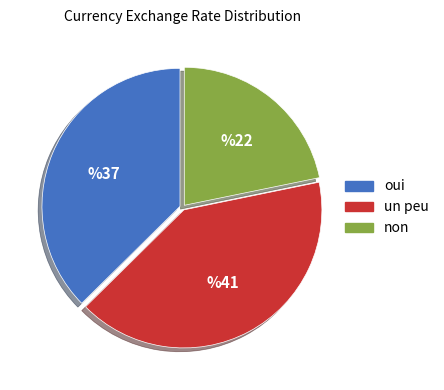

Is there a majority slice in this chart?

No